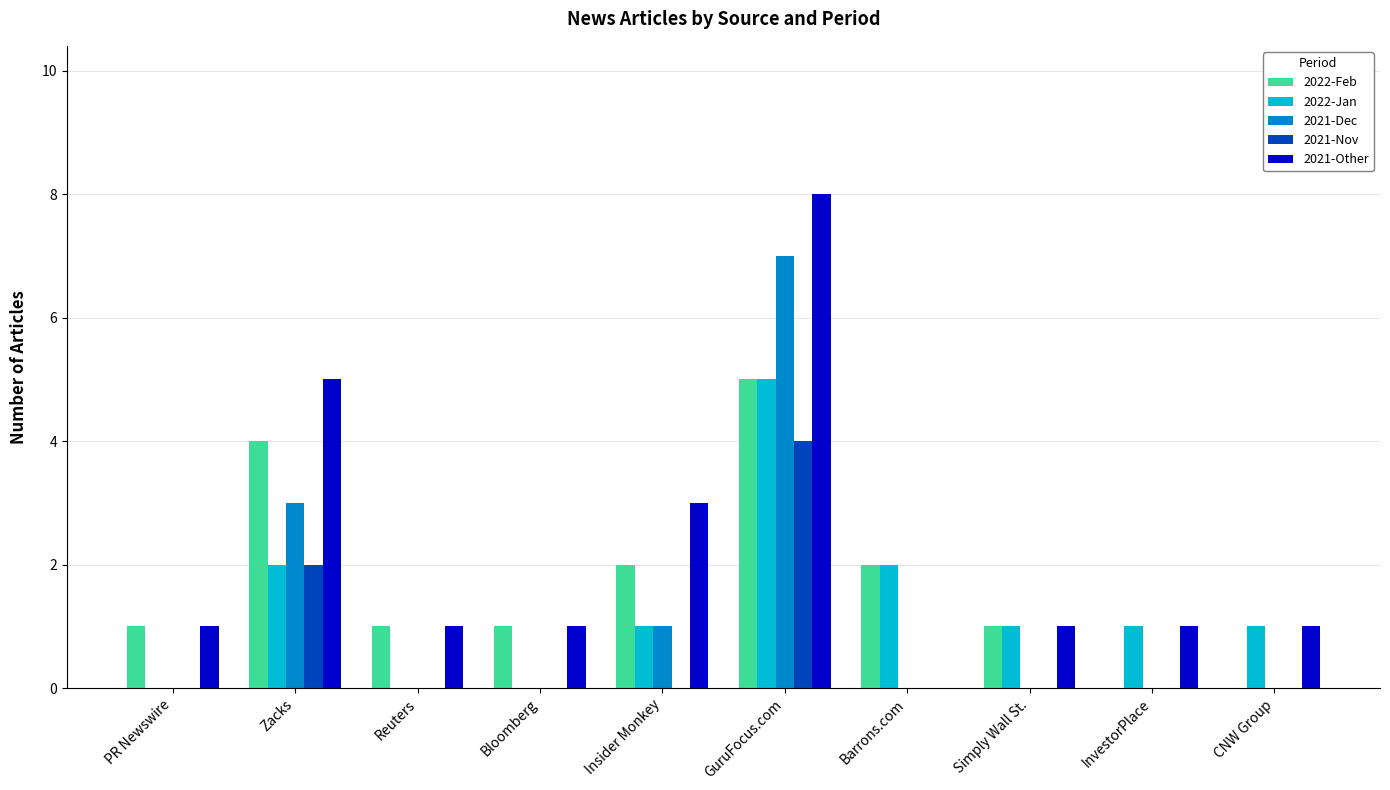

Reading left to right, what are all the values shown in this chart?

2022-Feb: 1	4	1	1	2	5	2	1	0	0
2022-Jan: 0	2	0	0	1	5	2	1	1	1
2021-Dec: 0	3	0	0	1	7	0	0	0	0
2021-Nov: 0	2	0	0	0	4	0	0	0	0
2021-Other: 1	5	1	1	3	8	0	1	1	1